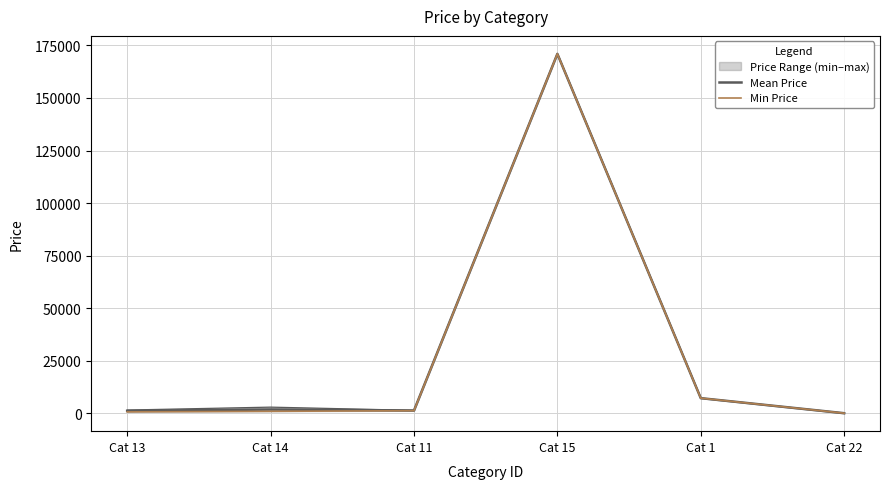

Which category has the highest value in the Min Price series?

Cat 15